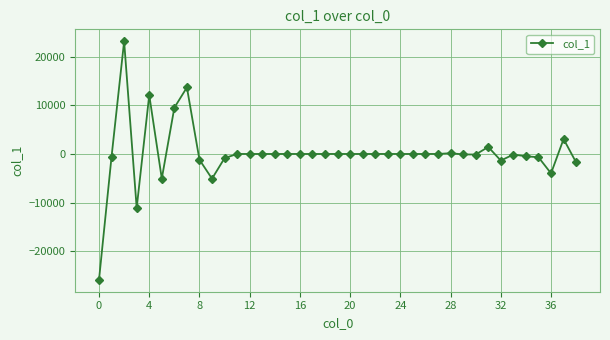

What is the difference between the second highest and second lowest values?

24769.6